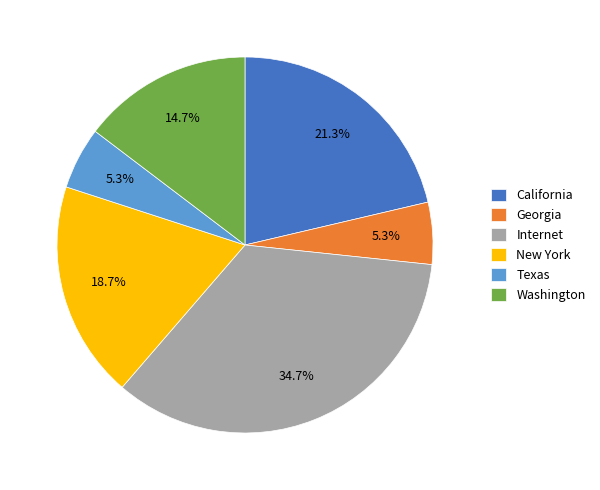

Count the number of slices in the pie.

6